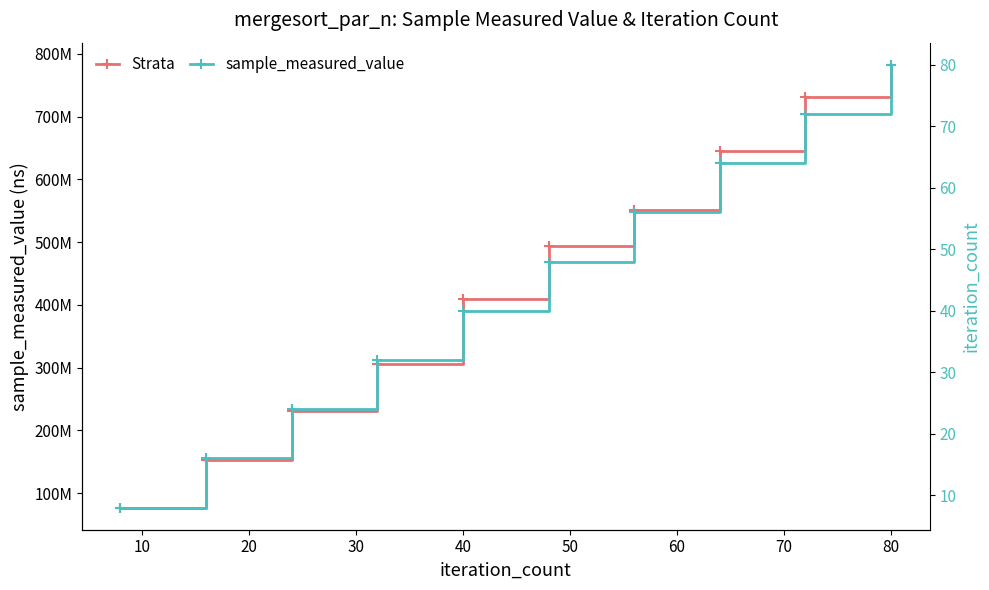

What is the difference between the highest and lowest values at 80?

731960679